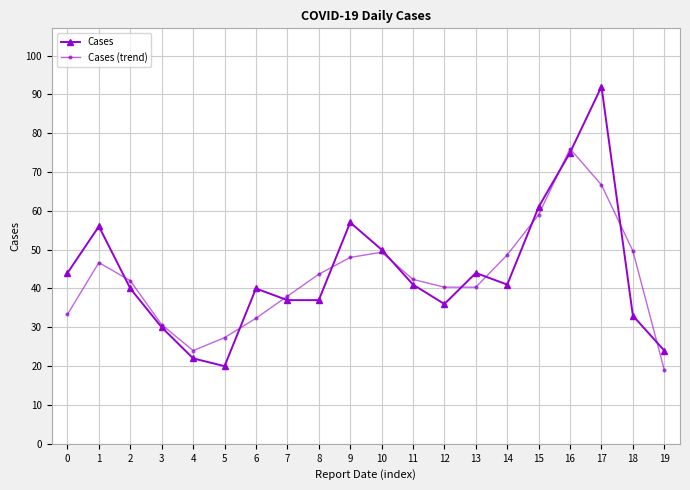

Rank the series at 17 from lowest to highest value.

Cases (trend), Cases